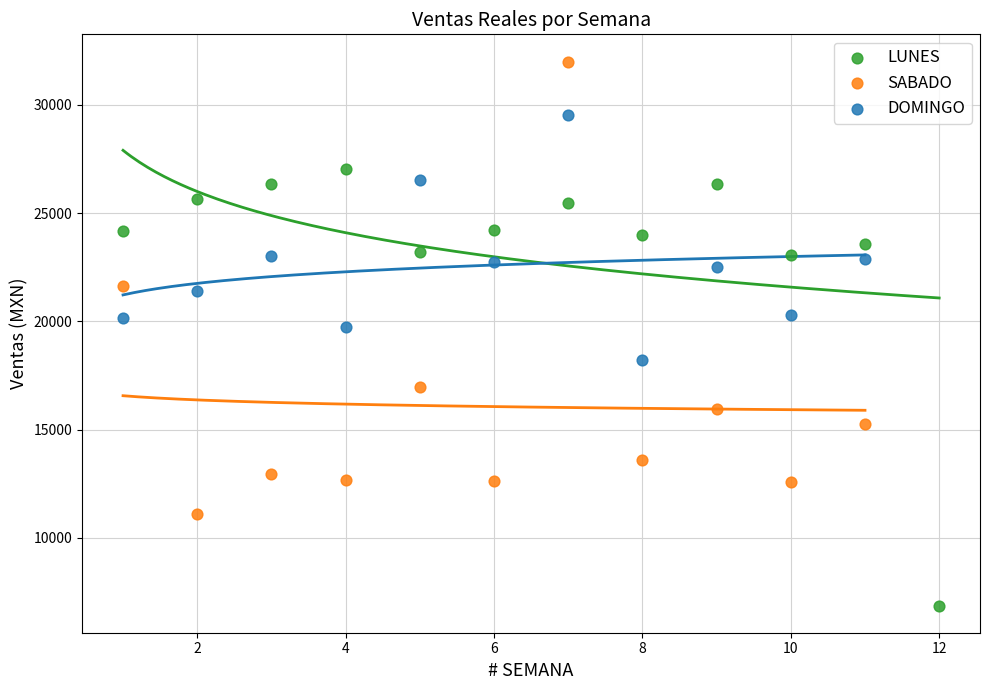

Which series reaches the maximum Y coordinate?

SABADO